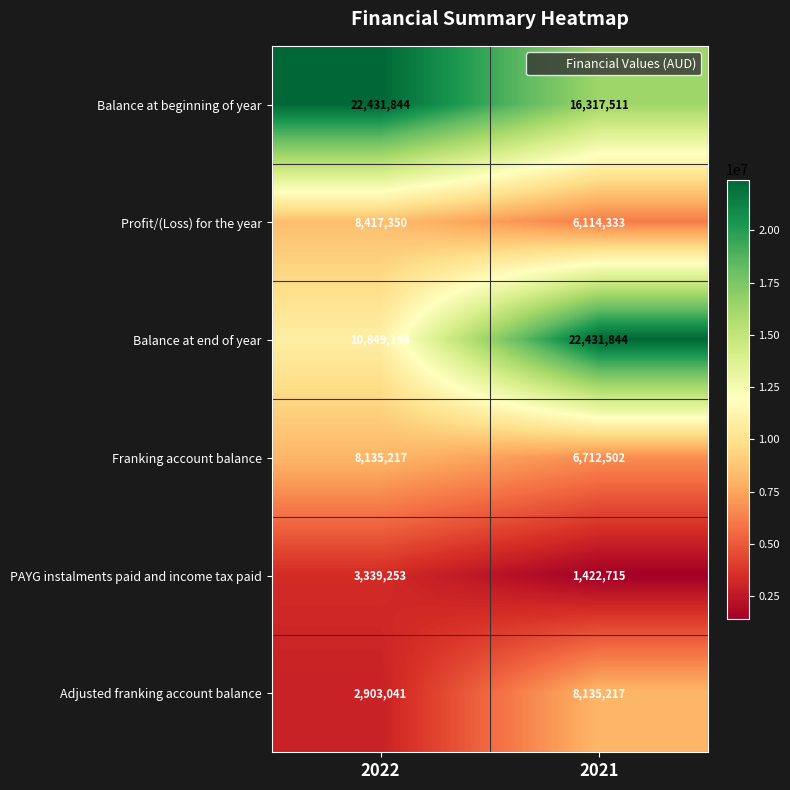

Which series has the largest total across all categories?

Balance at beginning of year